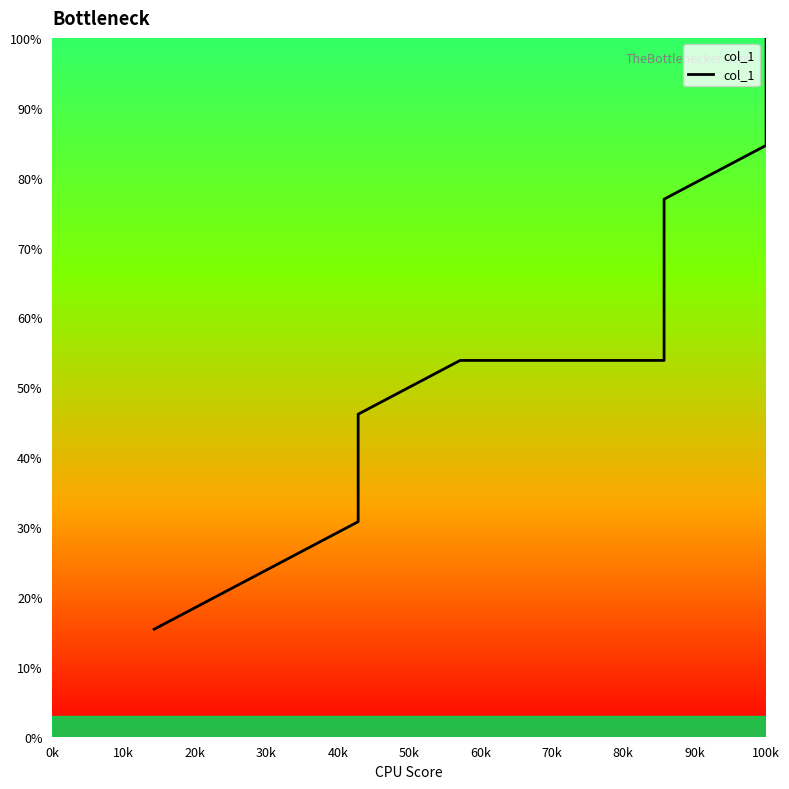

What is the greatest value displayed?

100.0